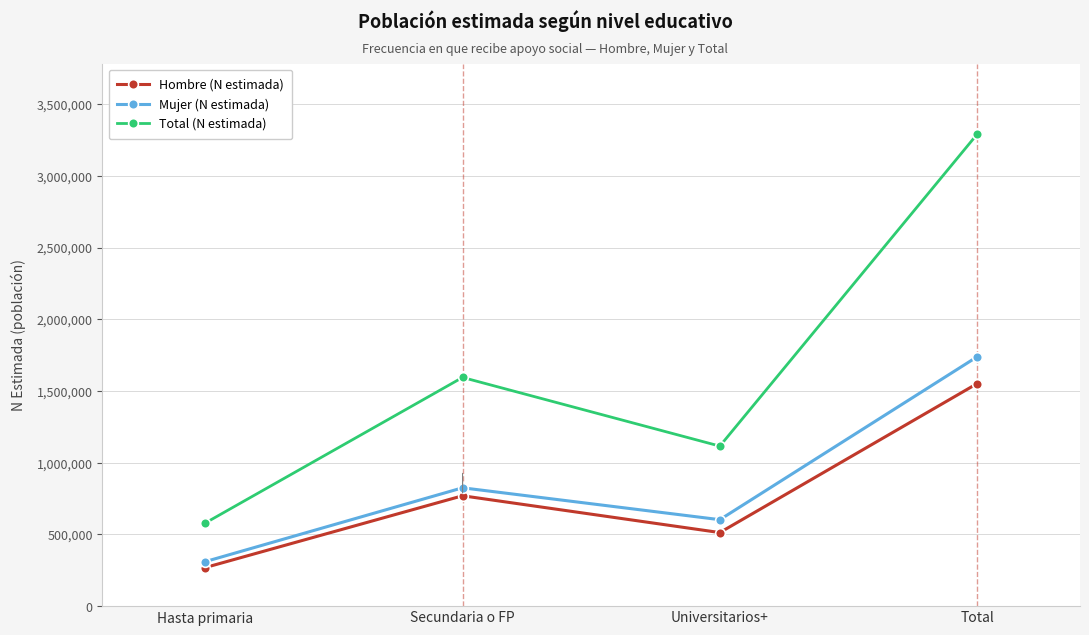

How many categories are shown in the chart?

4